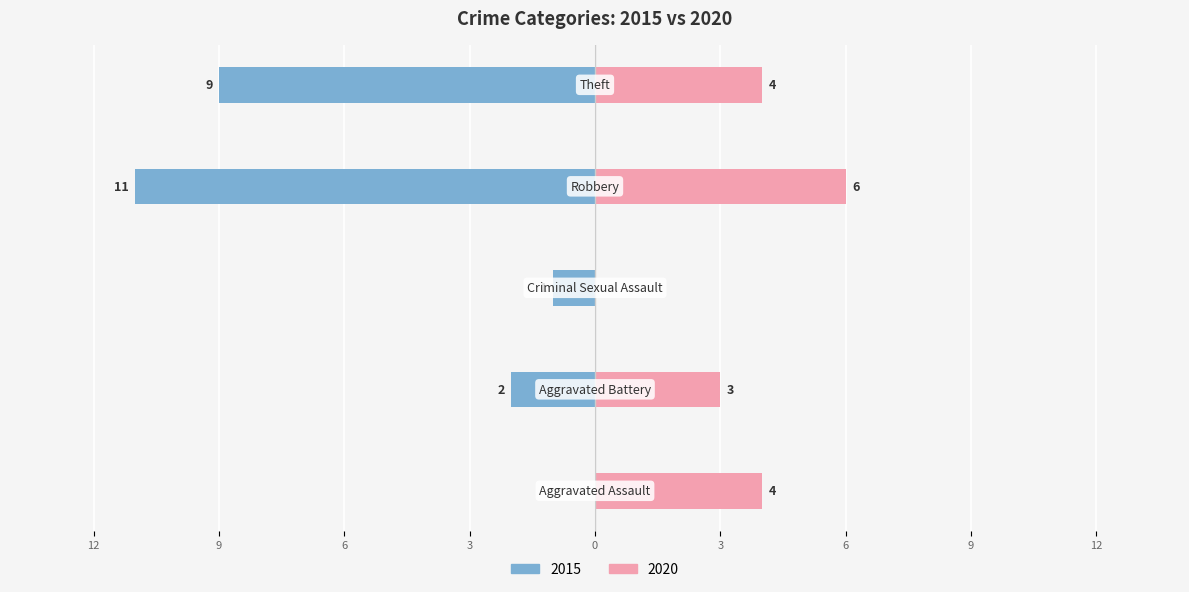

Reading right to left, extract all data points from this chart.

2015: -9	-11	-1	-2	0
2020: 4	6	0	3	4